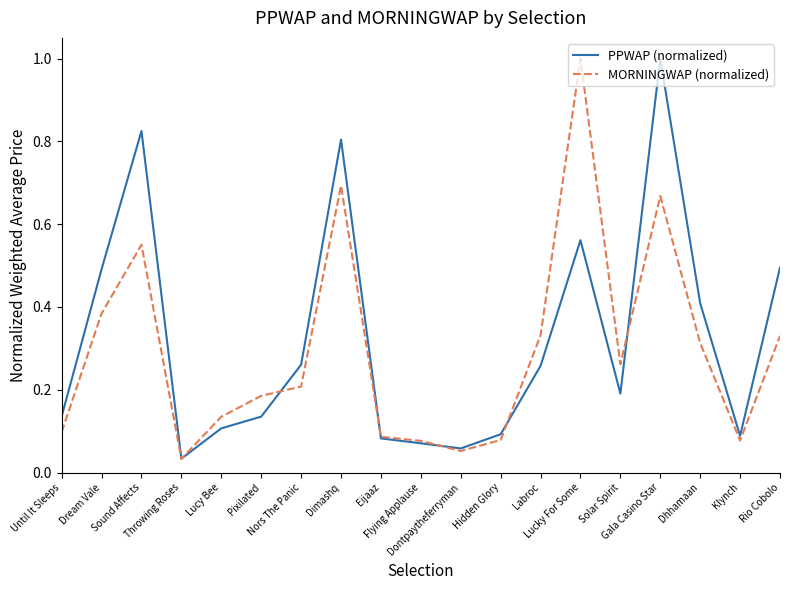

What is the greatest value displayed?

1.0